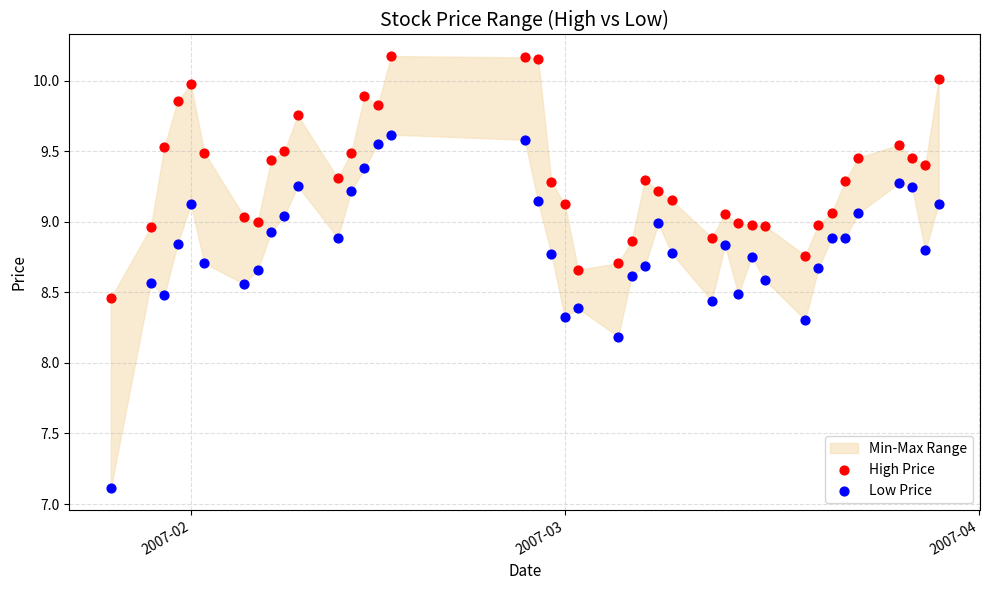

What is the X range (max minus min) for the scatter plot?

62.0